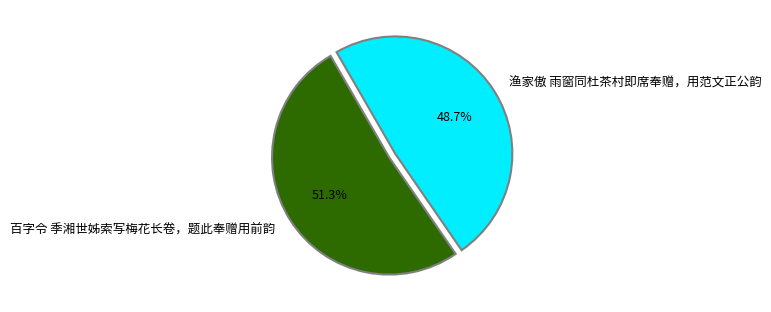

Which slice is the largest?

百字令 季湘世姊索写梅花长卷，题此奉赠用前韵